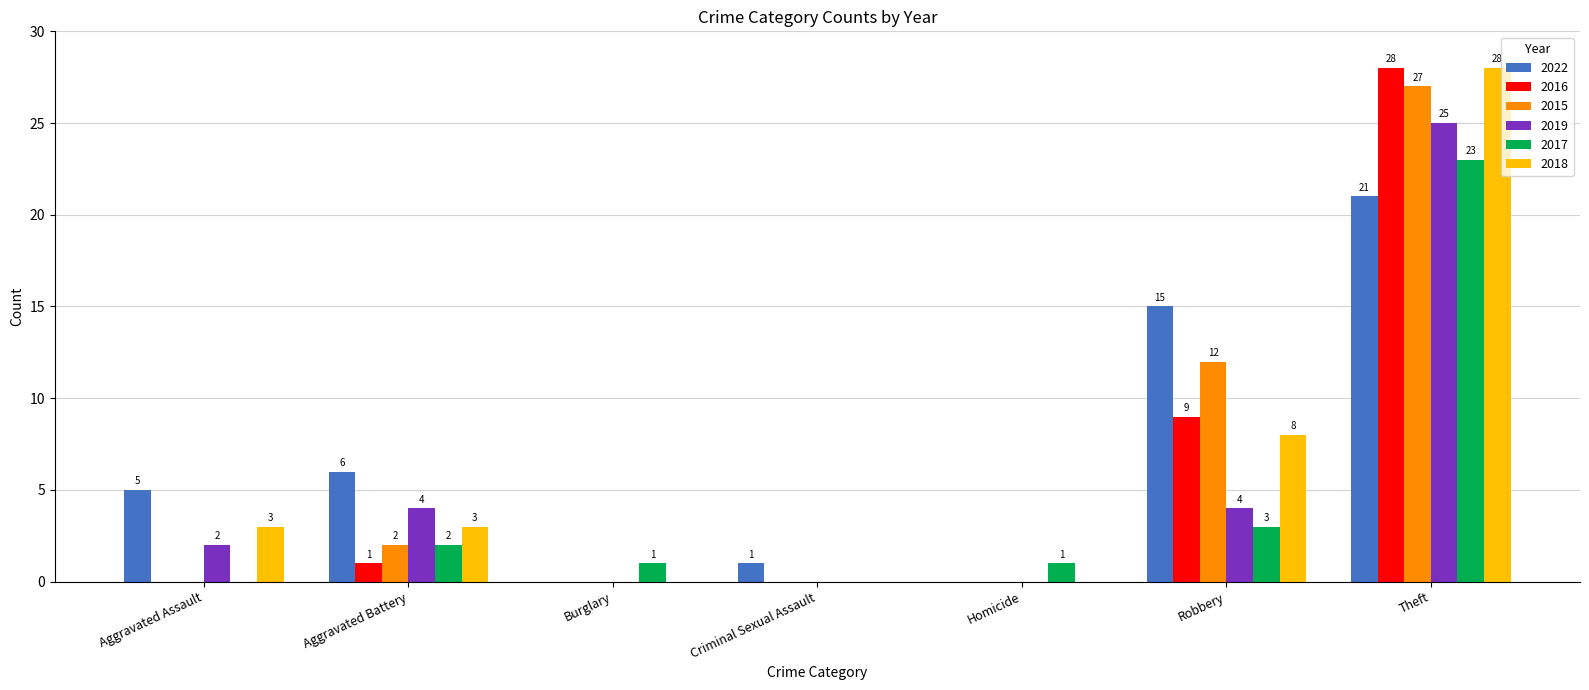

True or false: 2016 has a value of 0 at Criminal Sexual Assault.

True